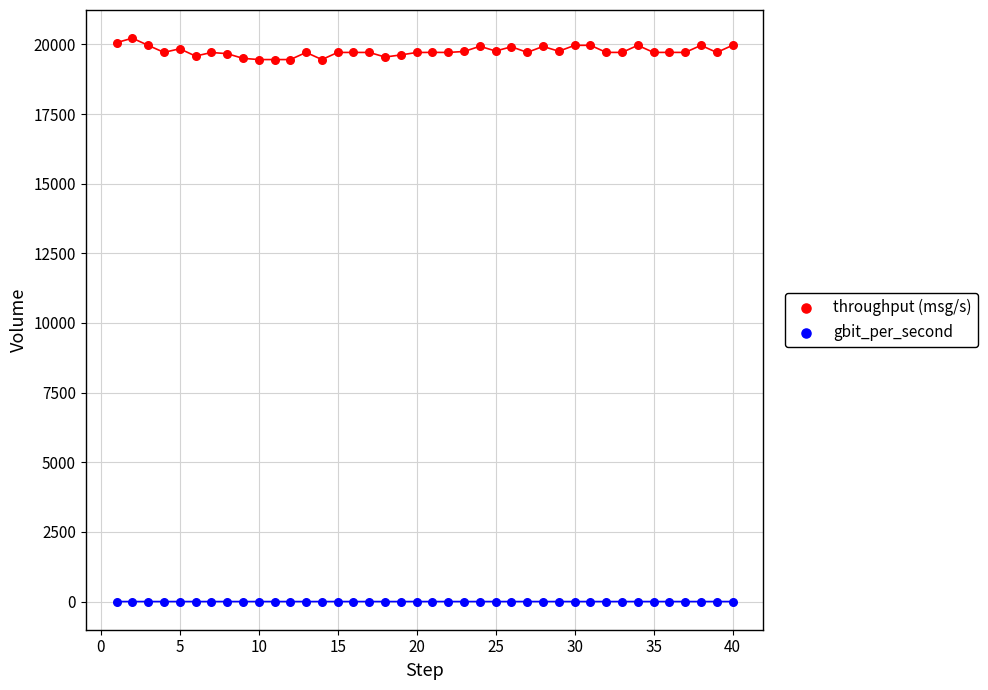

Which series contains the highest Y value?

throughput (msg/s)